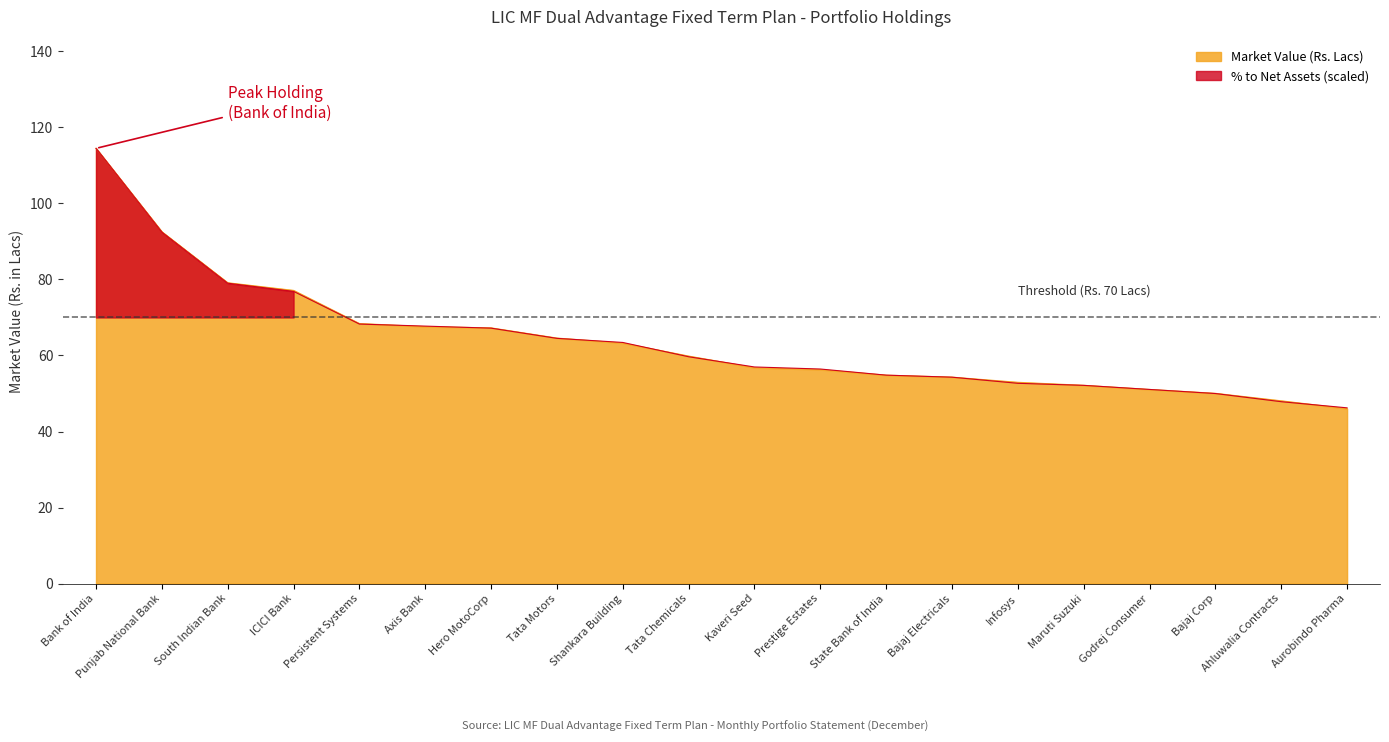

Which category has the lowest value in the % to Net Assets series?

Aurobindo Pharma